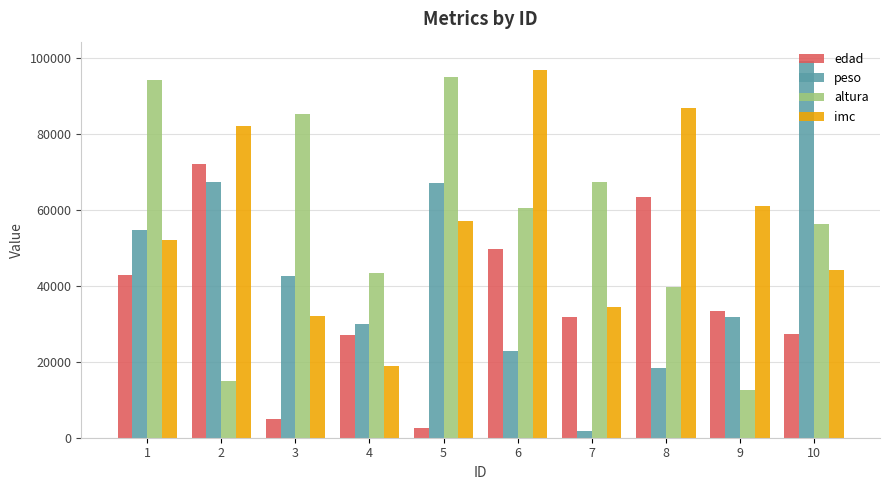

Which series has the largest range (max minus min)?

peso